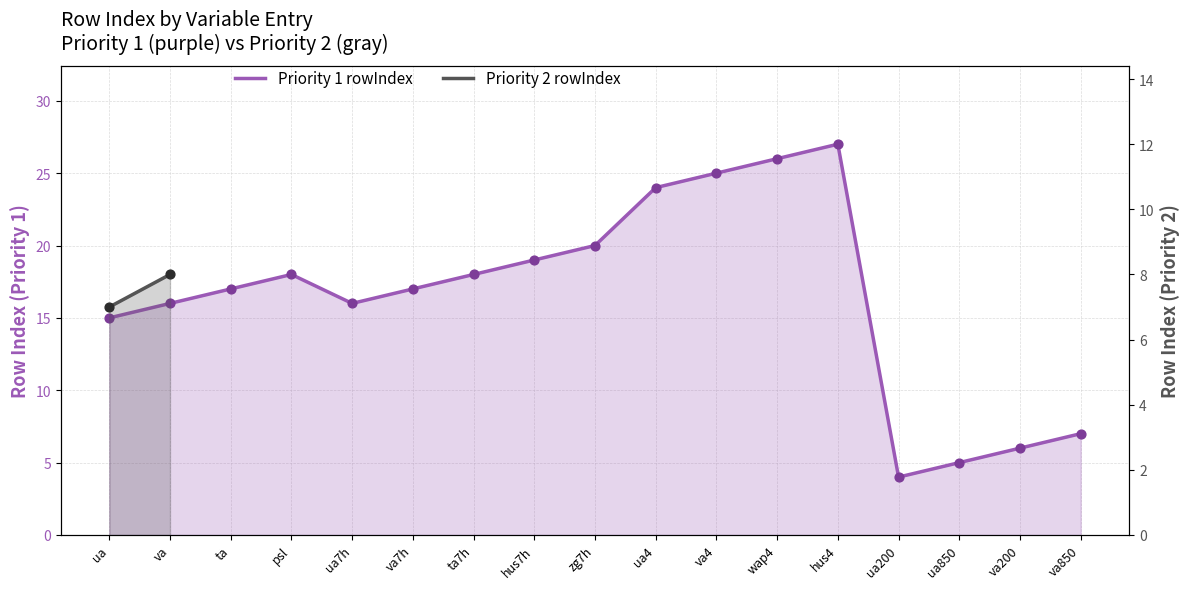

What is the change in value from ua4 to ua850?

-19